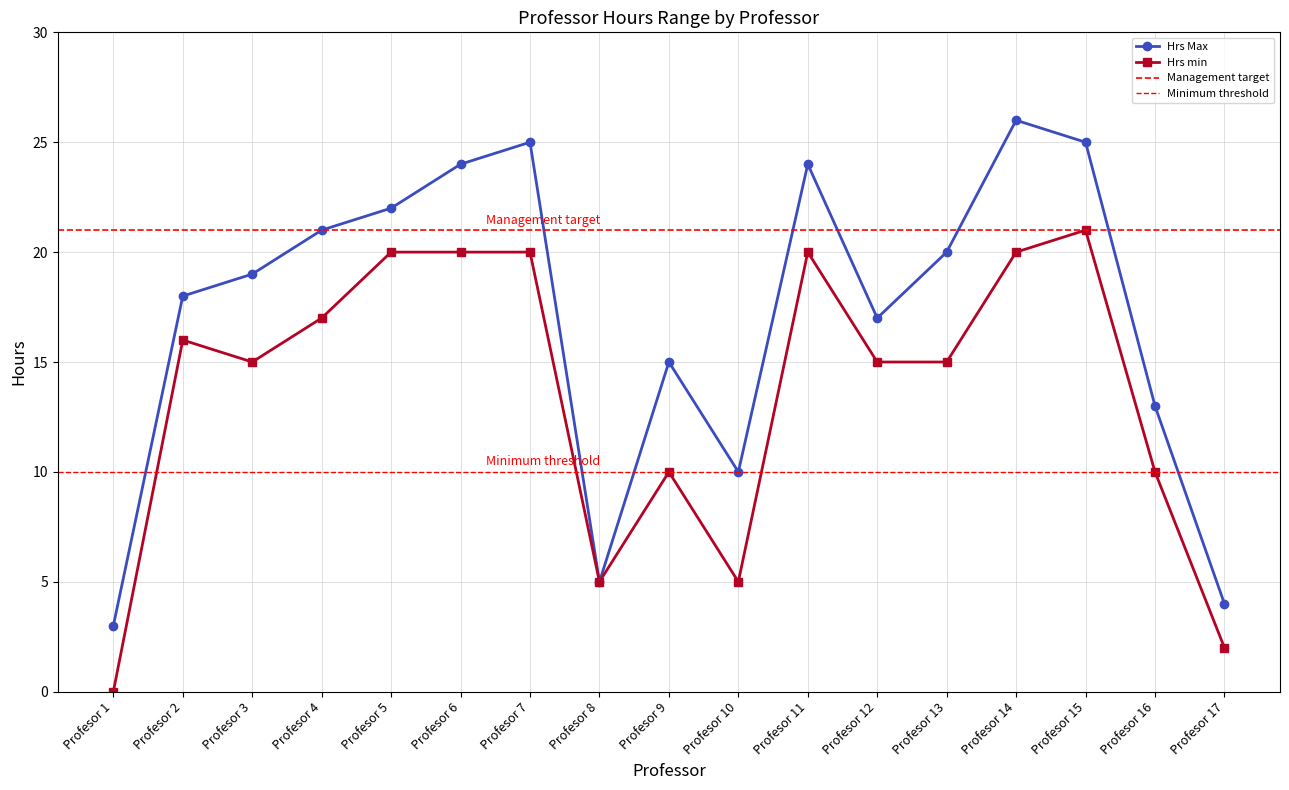

What is the highest value of the Hrs Max series?

26